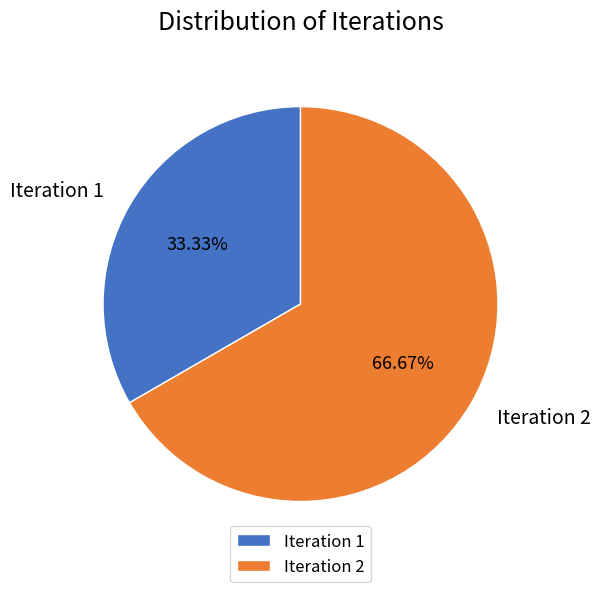

Is there any slice that represents more than half of the pie?

Yes